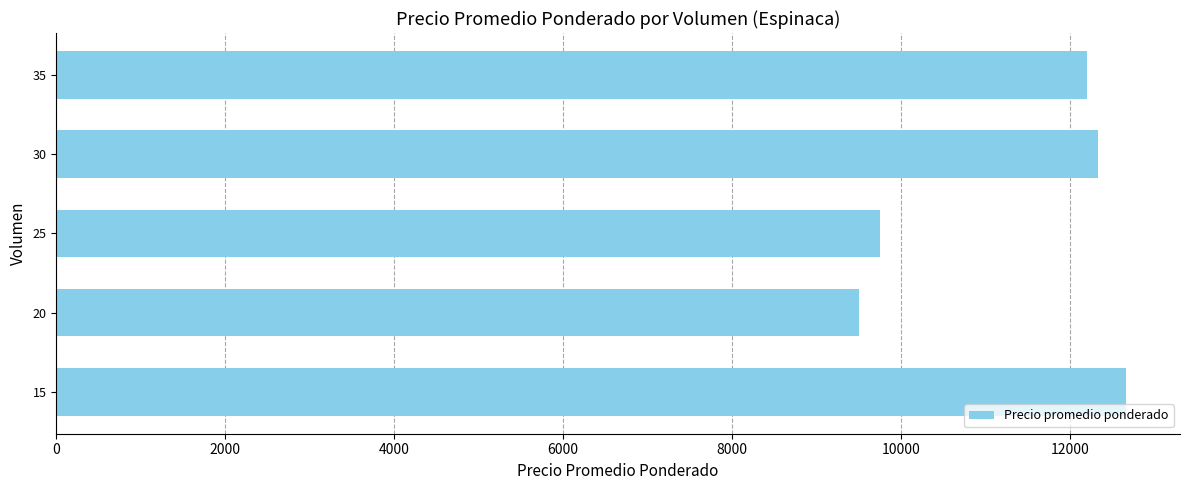

Reading top to bottom, extract all data points from this chart.

12200	12333	9750	9500	12667